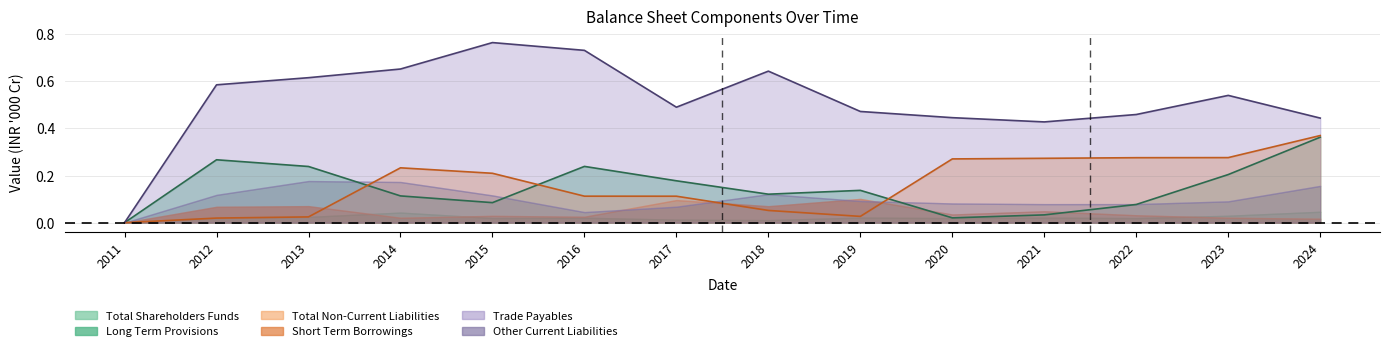

What is the value of the Trade Payables point at the 13th from the left?

0.5